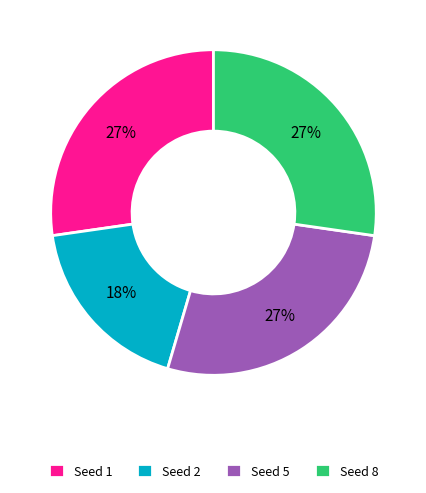

Which slice is the smallest?

Seed 2